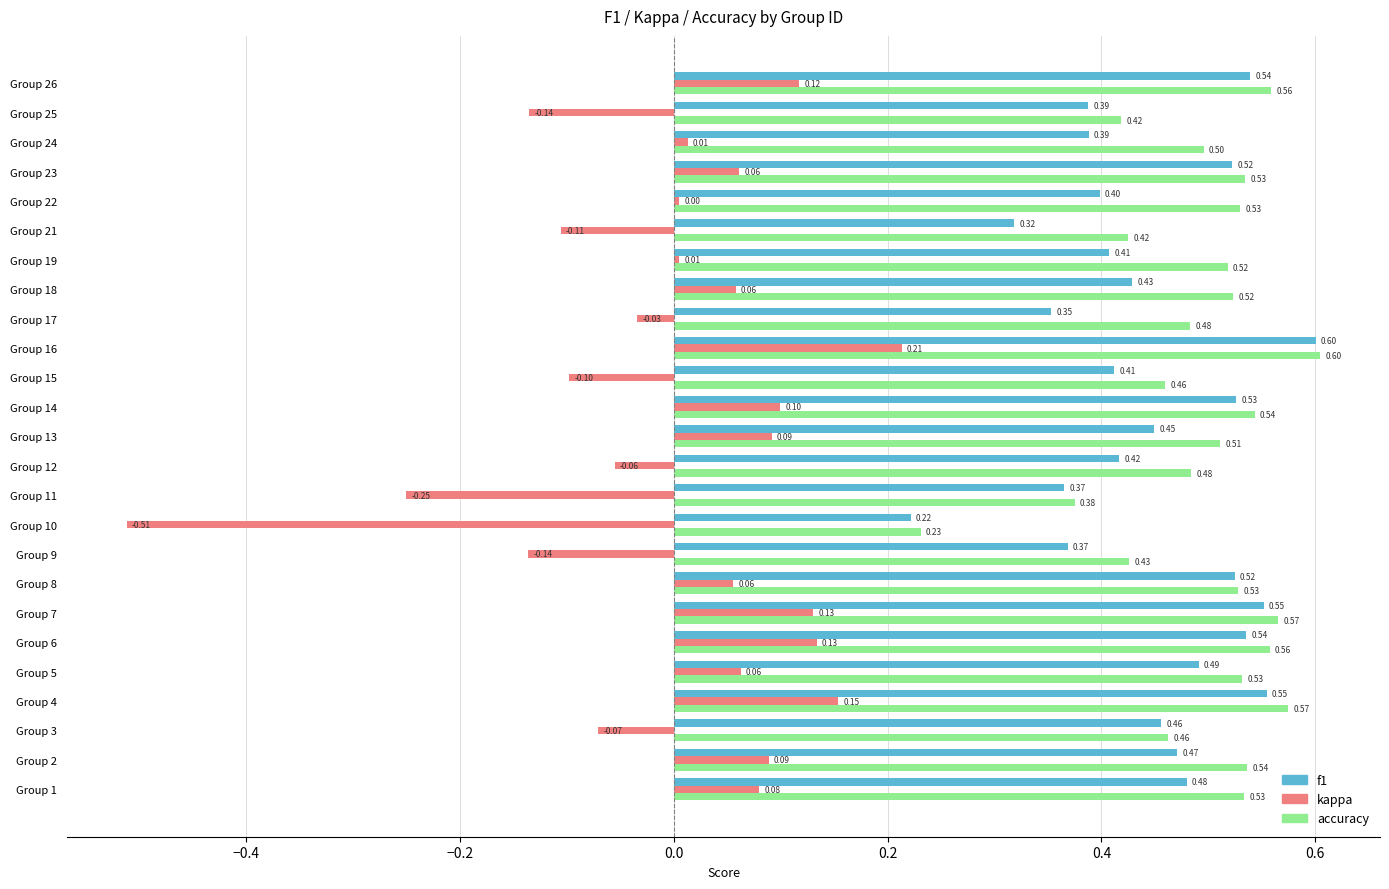

Which series has the widest spread of values?

kappa